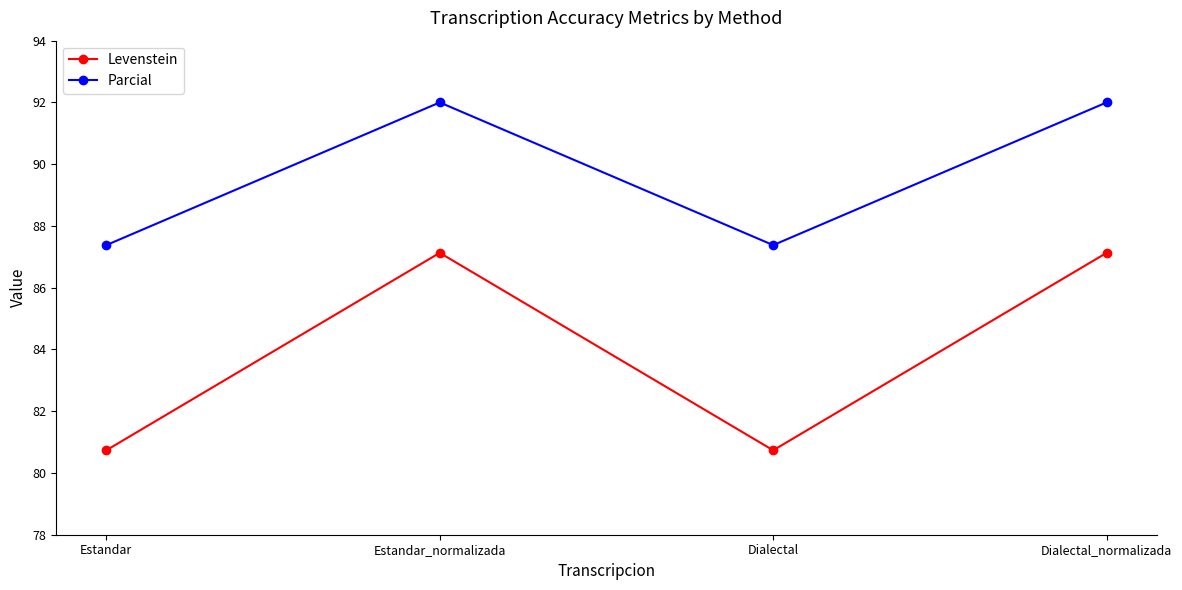

True or false: Parcial and Levenstein cross at least once.

False